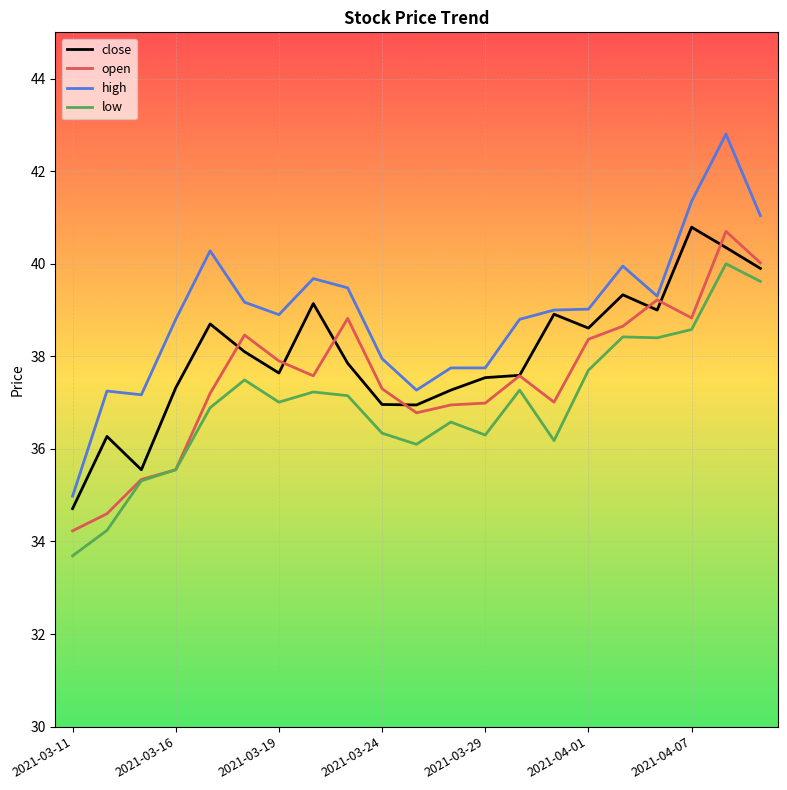

Which series has the largest total across all categories?

high